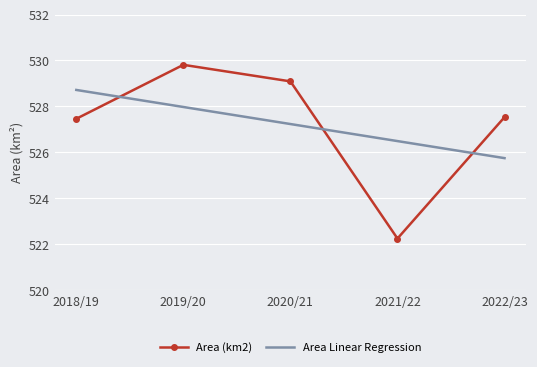

True or false: Area (km2) and Area Linear Regression cross at least once.

True